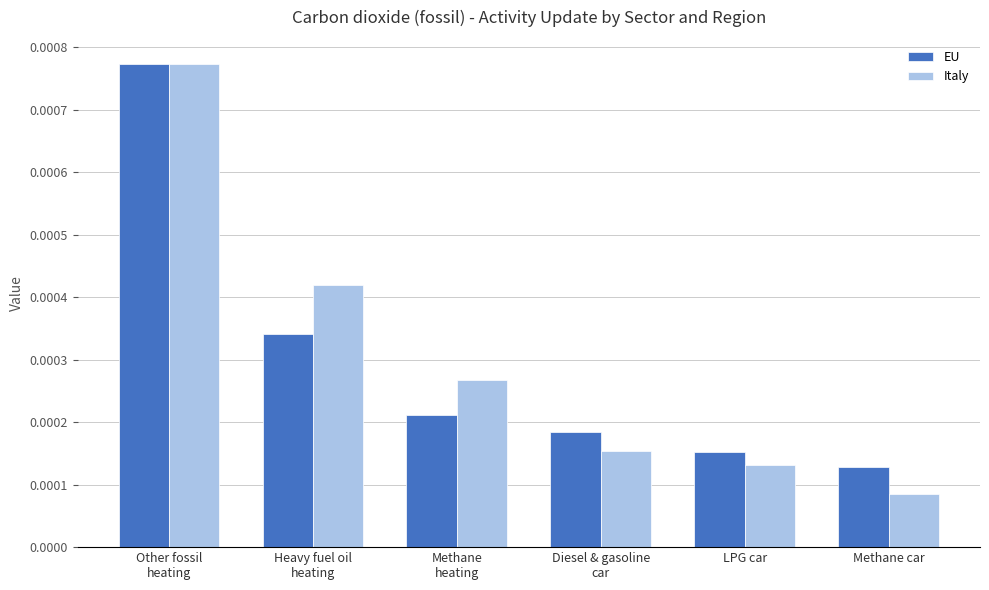

What position from the right is LPG car?

2